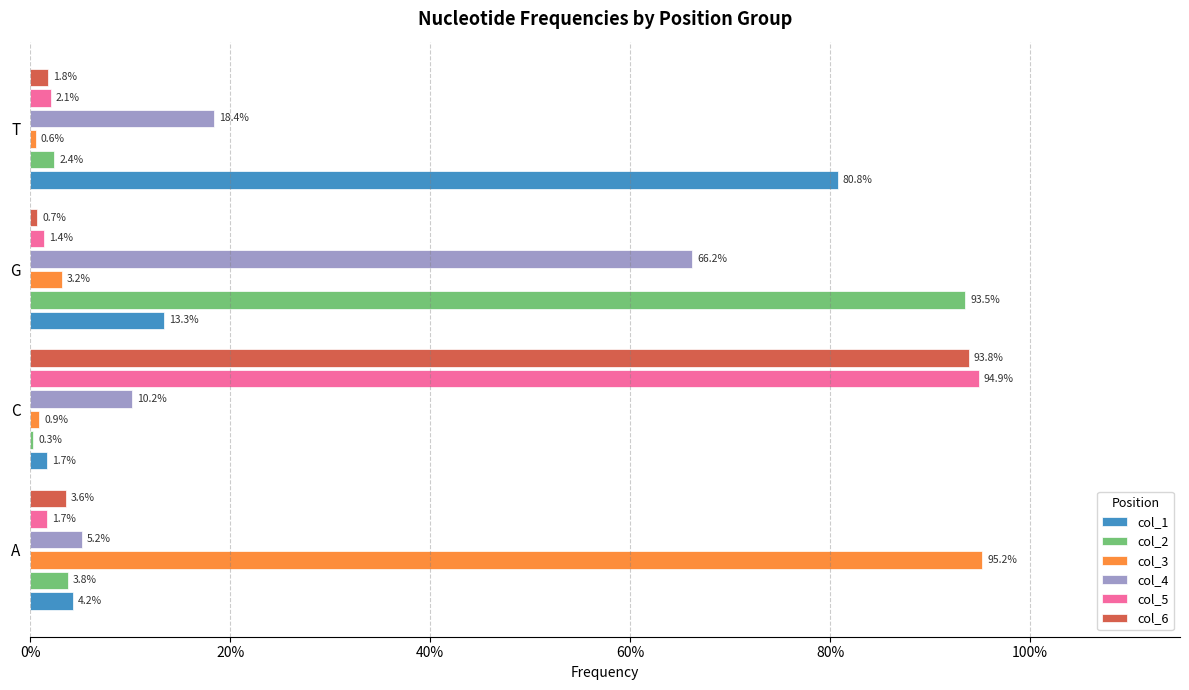

What are all the series names shown in the legend?

col_1, col_2, col_3, col_4, col_5, col_6